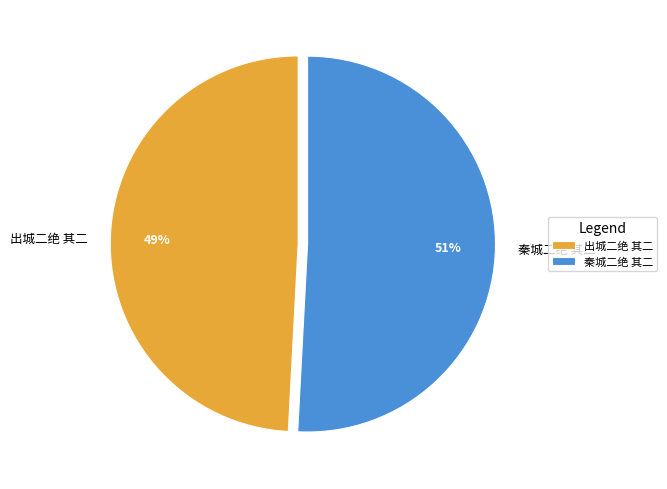

To the nearest percent, what is the difference between the 出城二绝 其二 and 秦城二绝 其二 slice percentages?

2%